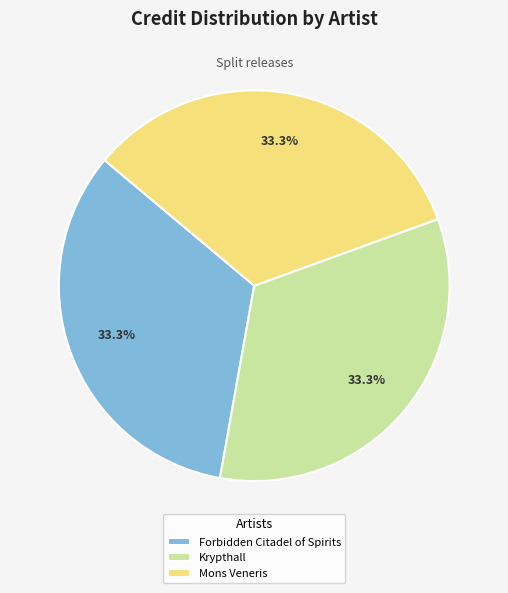

What portion of the pie excludes Mons Veneris?

66.7%